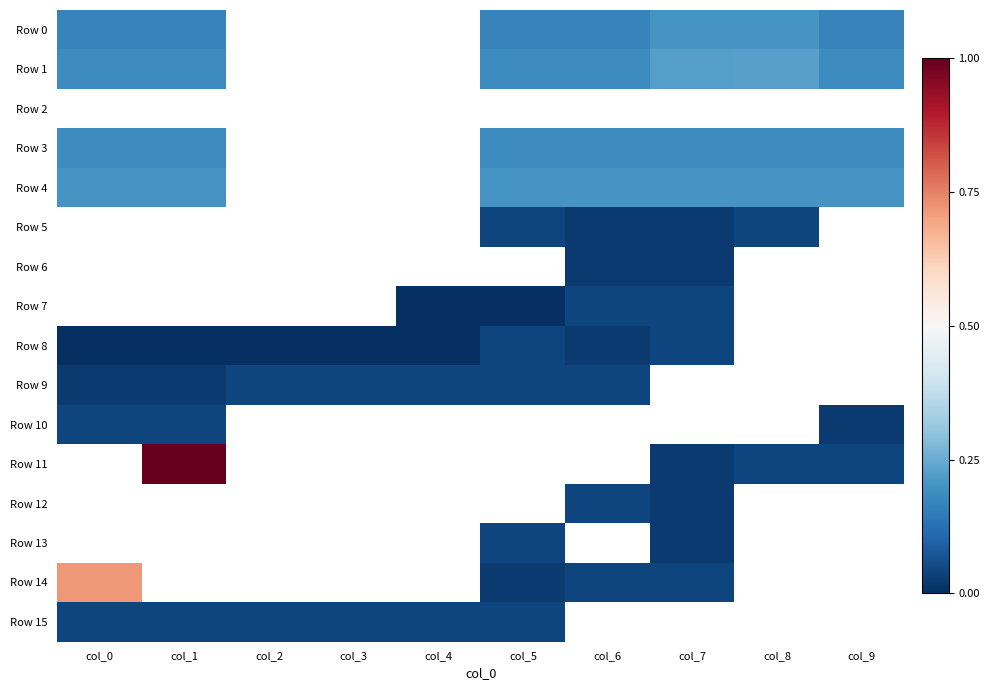

Which series changed the most between col_3 and col_6?

Row 8